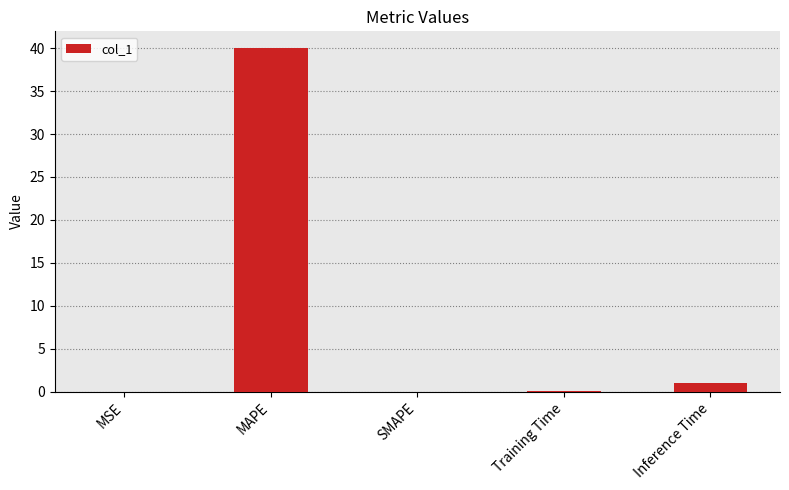

What is the average value?

8.2